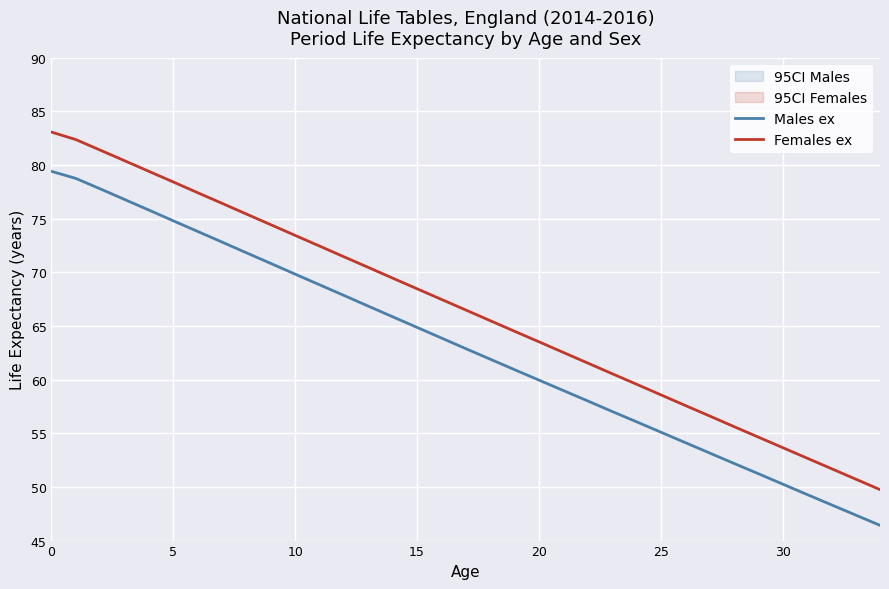

What is the total value across all series at 11?

141.3